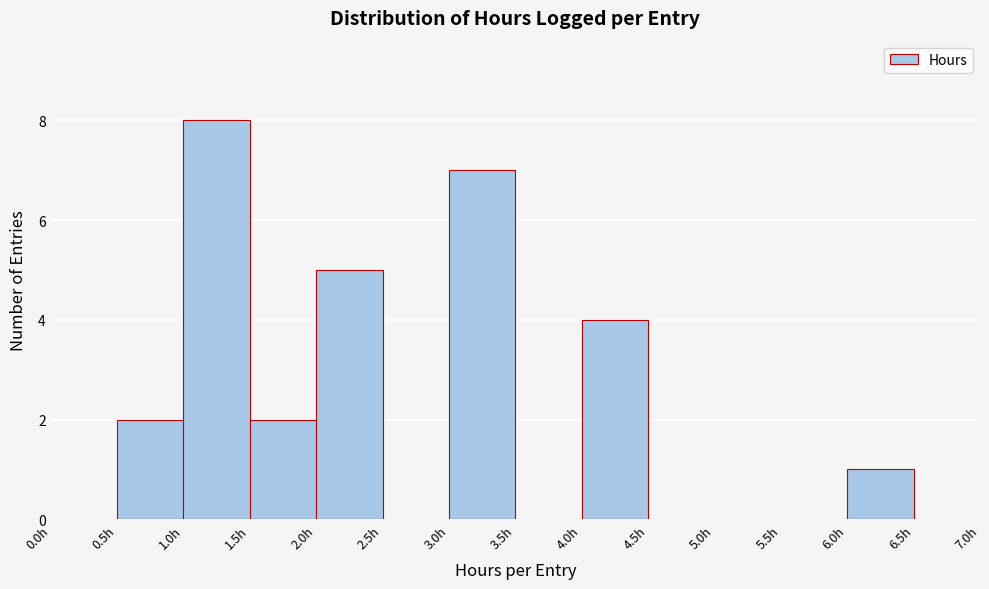

How tall is the bar that spans 0.5 to 1.0 on the x-axis? The values are not printed on the chart, so give them approximately, as read against the axis.

2